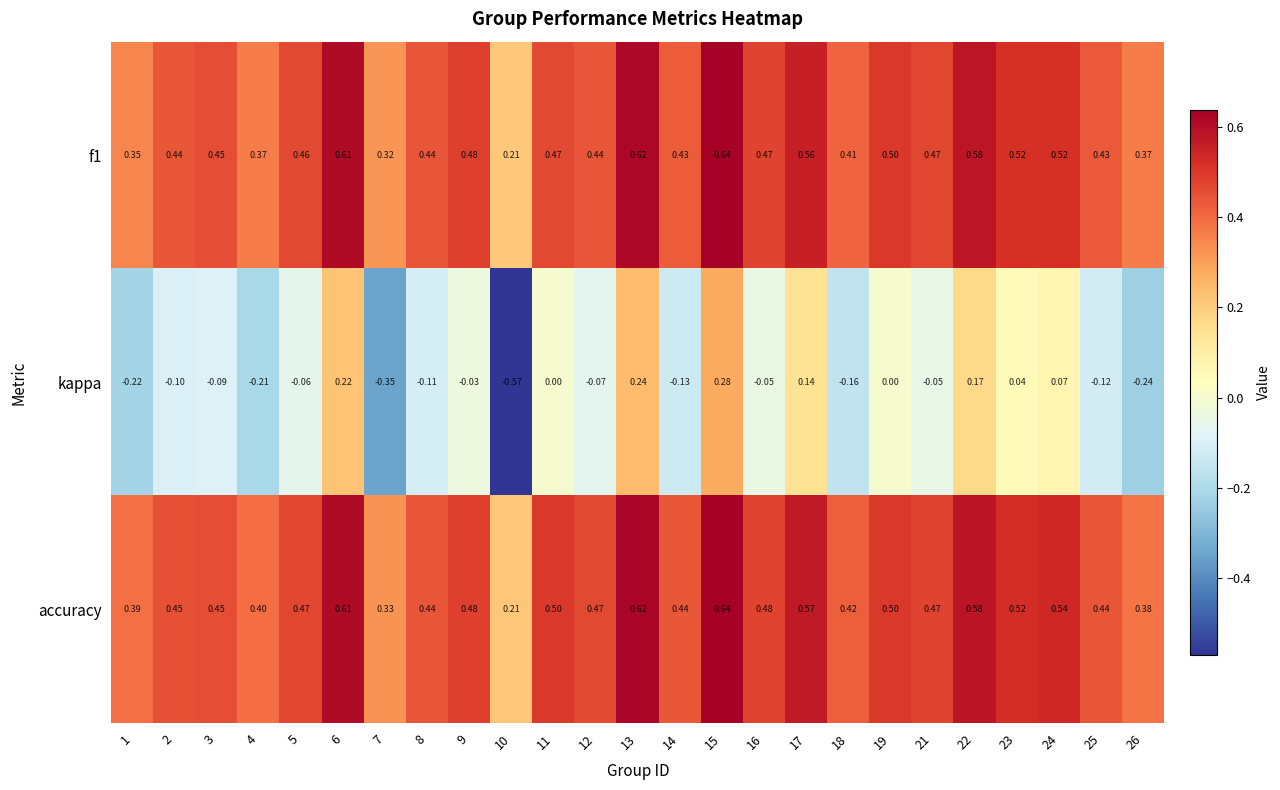

Which series has the largest range (max minus min)?

kappa